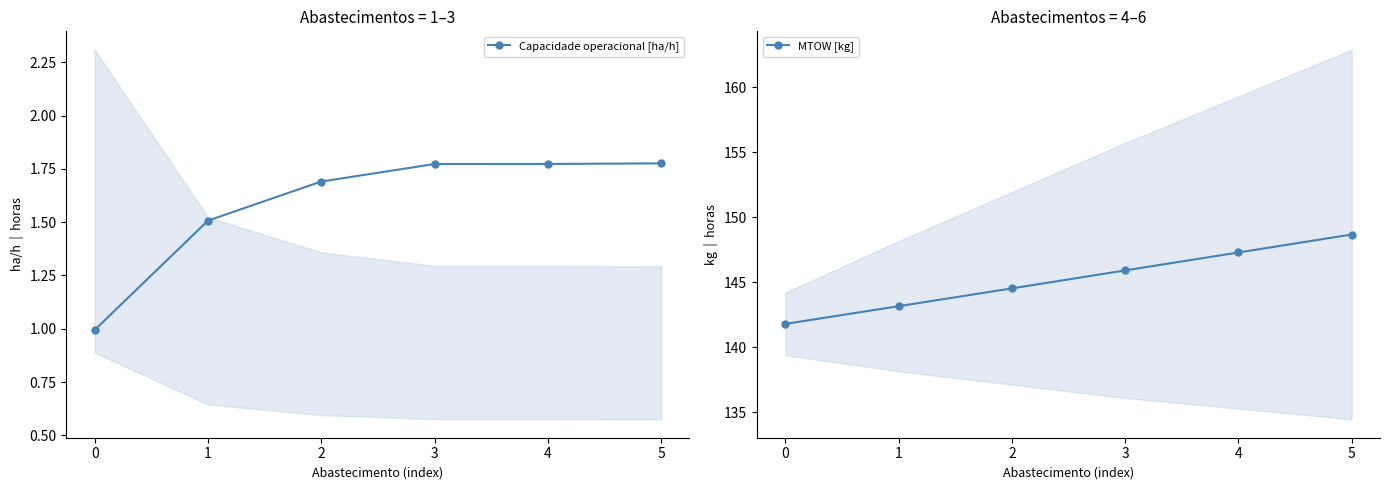

How many lines are shown in the chart?

2